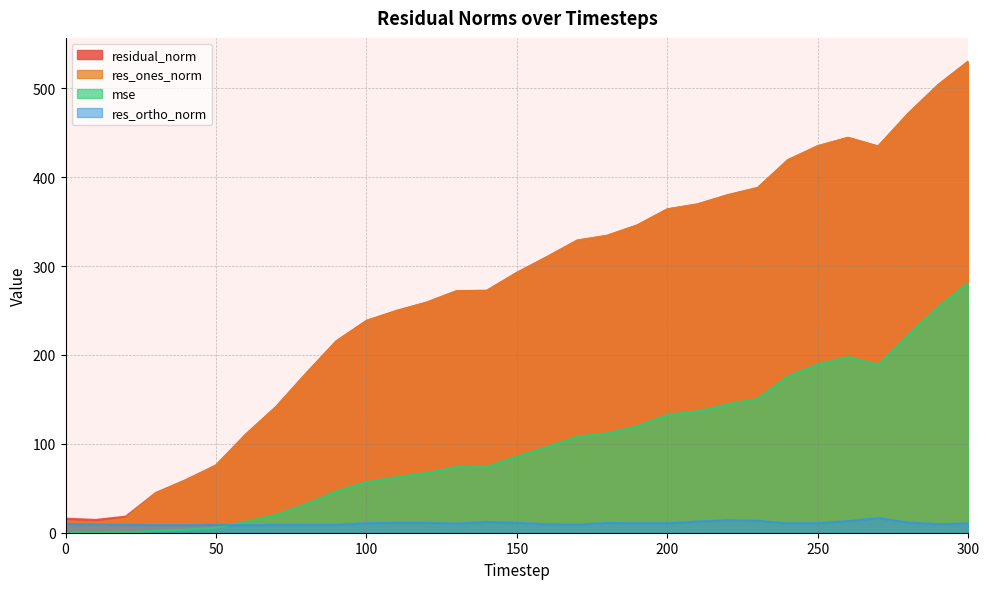

Where does the res_ones_norm series first go above 292?

150